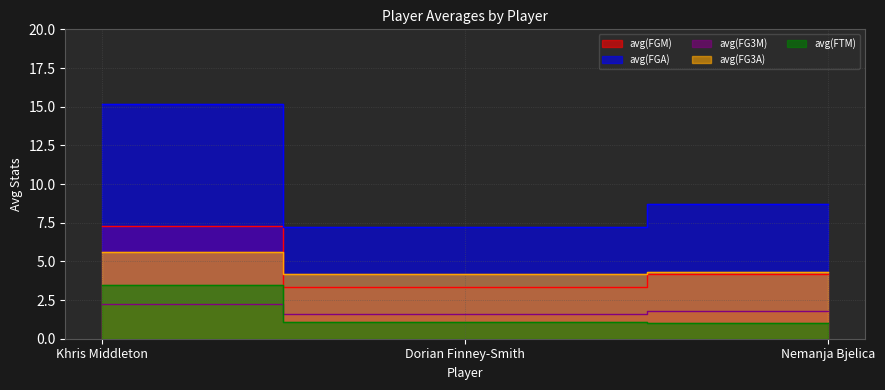

What position from the right is Khris Middleton?

3